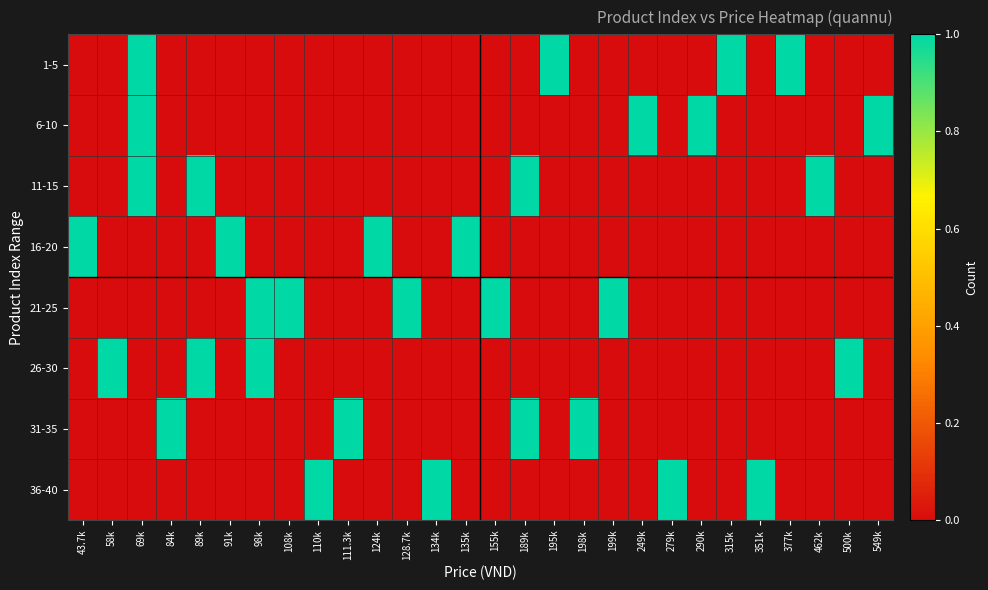

Which has a higher value, 124k or 549k?

124k